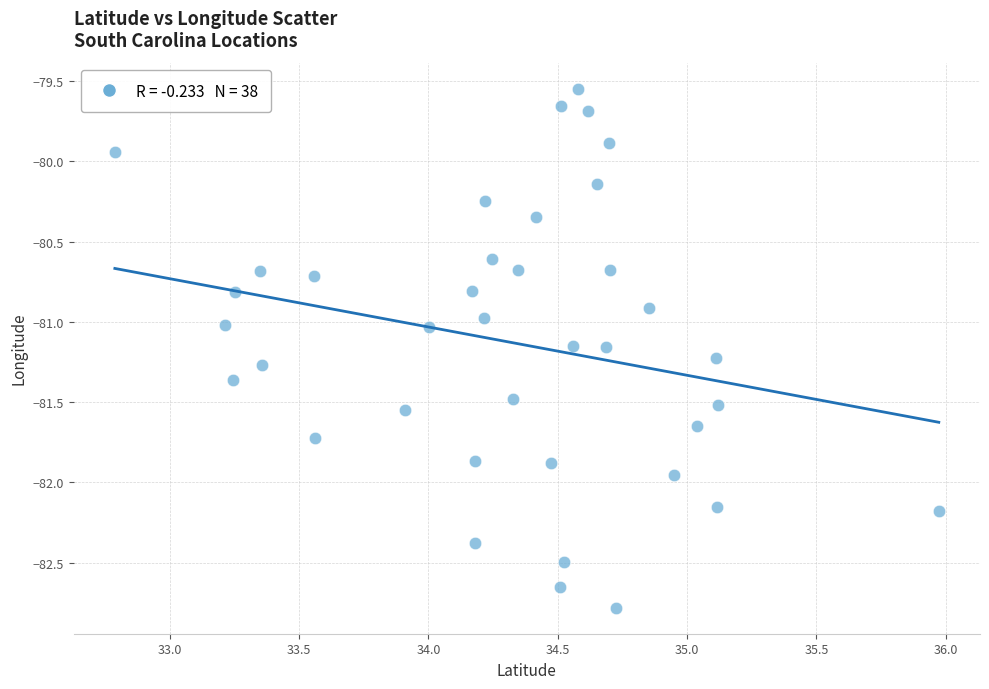

What is the range of X values (max minus min)?

3.2